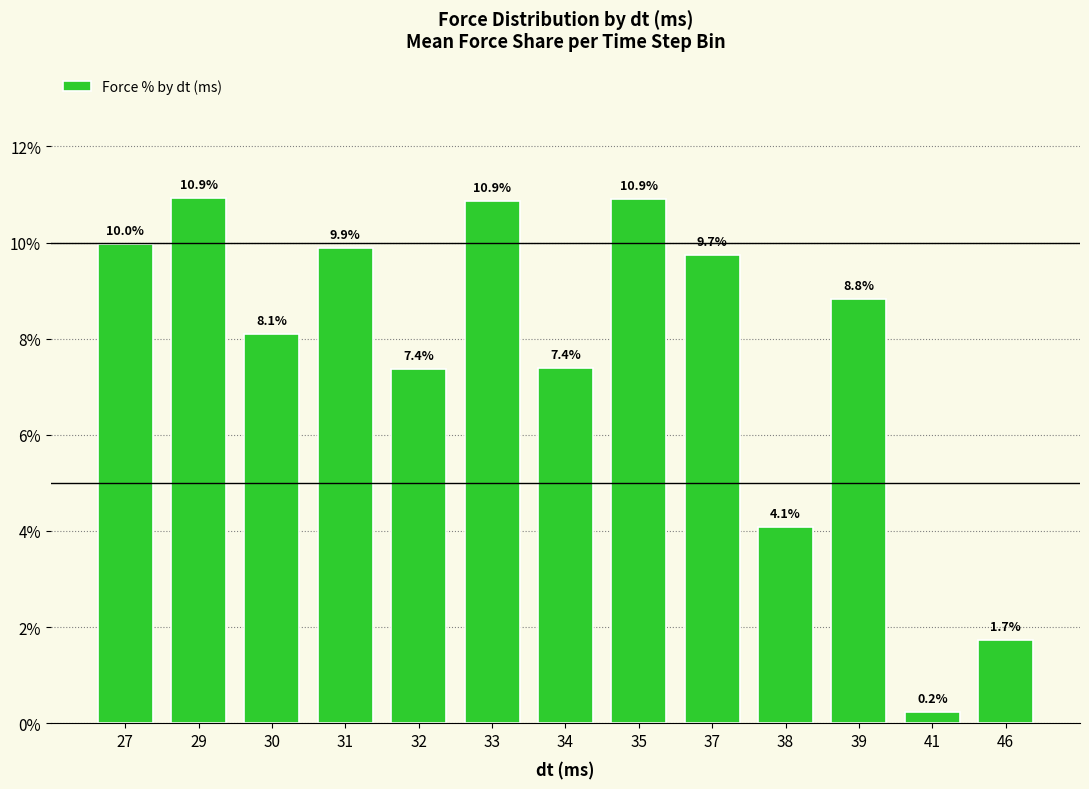

What is the change in value from 27 to 30?

-1.9